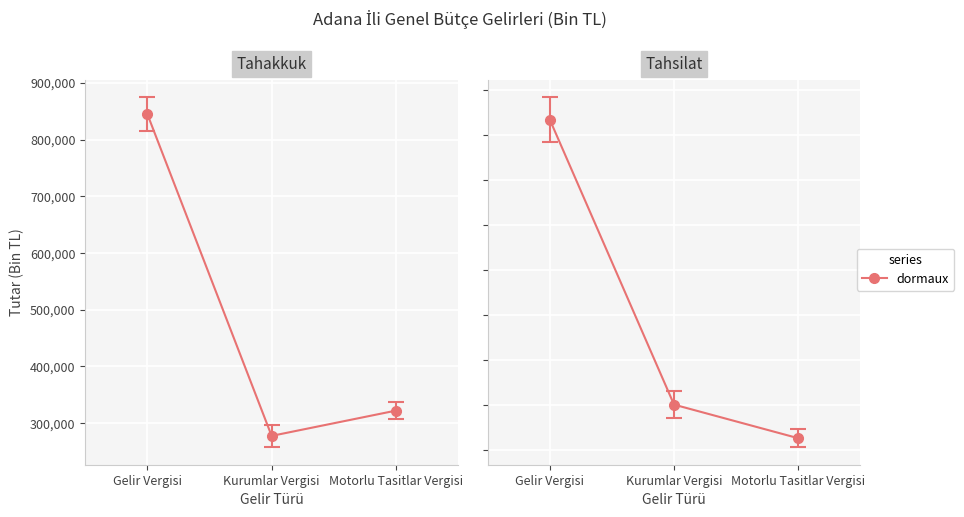

List the labels in order of value, smallest first.

Motorlu Tasitlar Vergisi, Kurumlar Vergisi, Gelir Vergisi